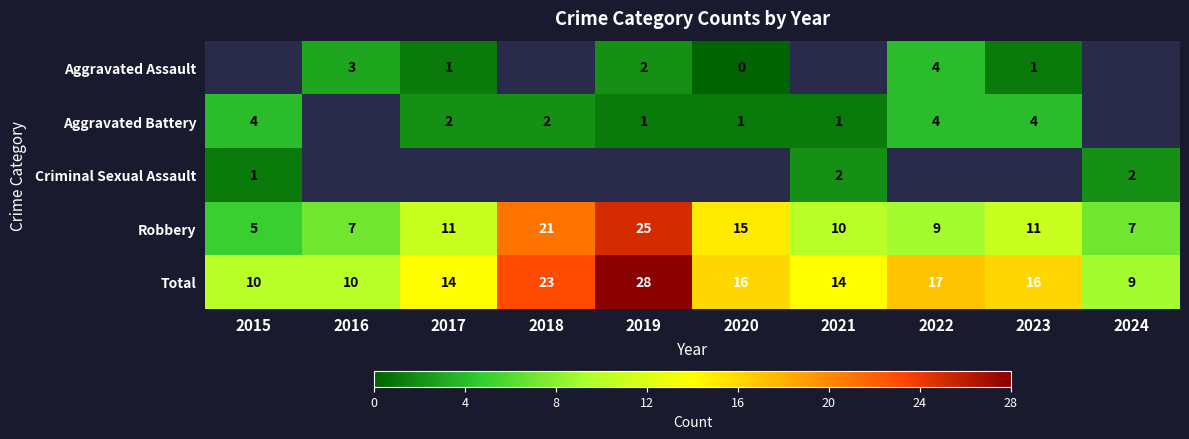

How many values in the Robbery series are below 11?

5